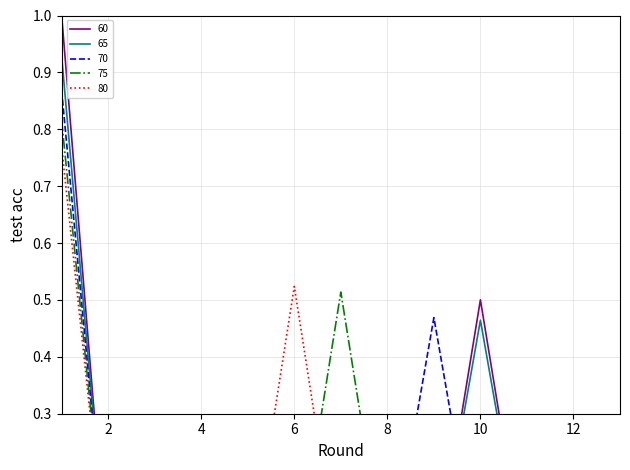

Which category has the lowest value across all series?

13